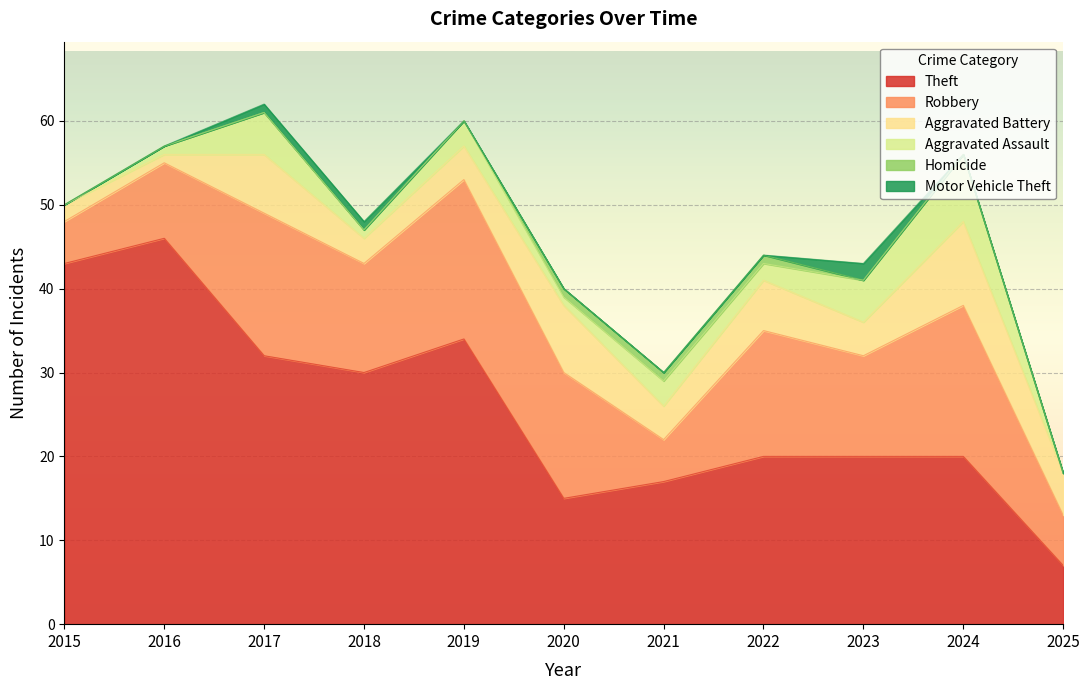

Where is Aggravated Battery nearest to the value 5?

2025